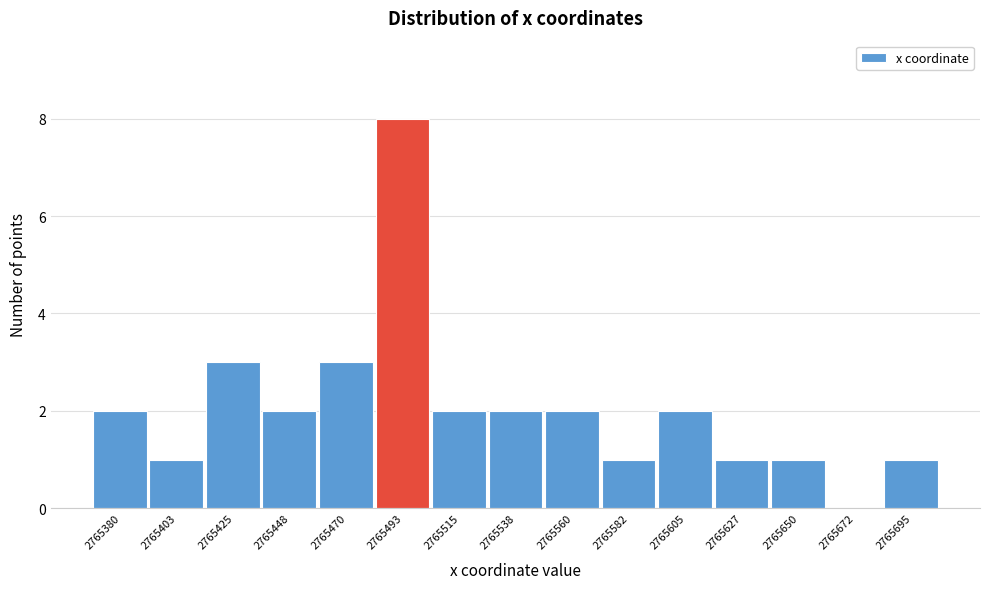

Reading right to left, transcribe all the data shown in this chart.

2765695=1	2765672=0	2765650=1	2765627=1	2765605=2	2765582=1	2765560=2	2765538=2	2765515=2	2765493=8	2765470=3	2765448=2	2765425=3	2765403=1	2765380=2